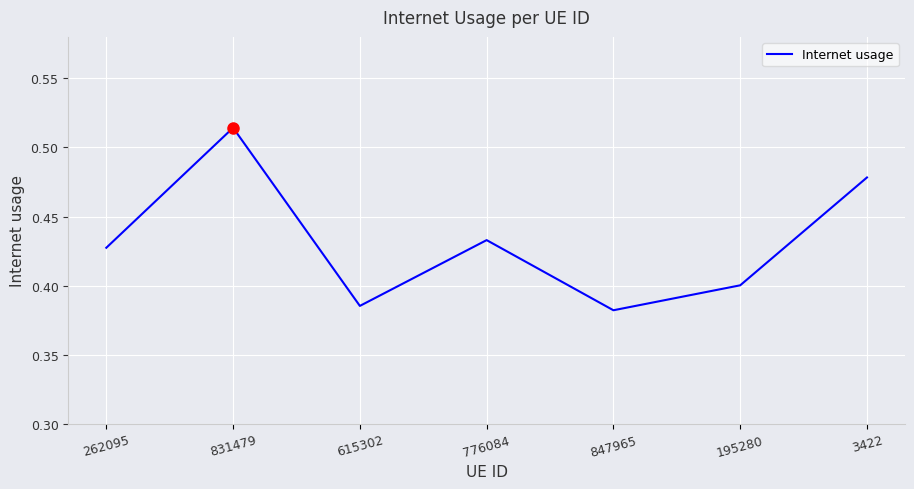

What is the sum of the values at 195280 and 262095?

0.8